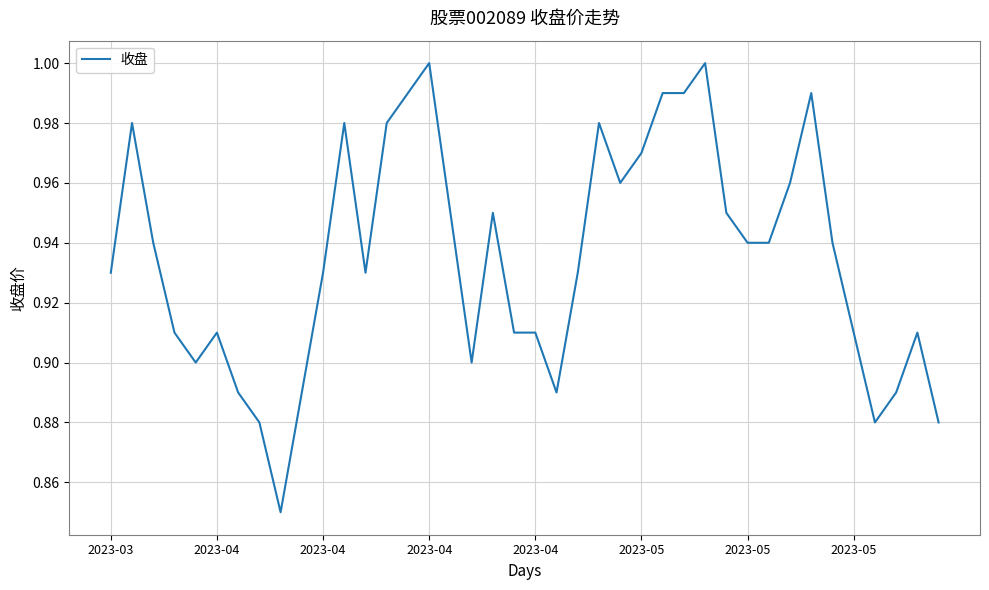

Which category has the highest value across all series?

2023-04